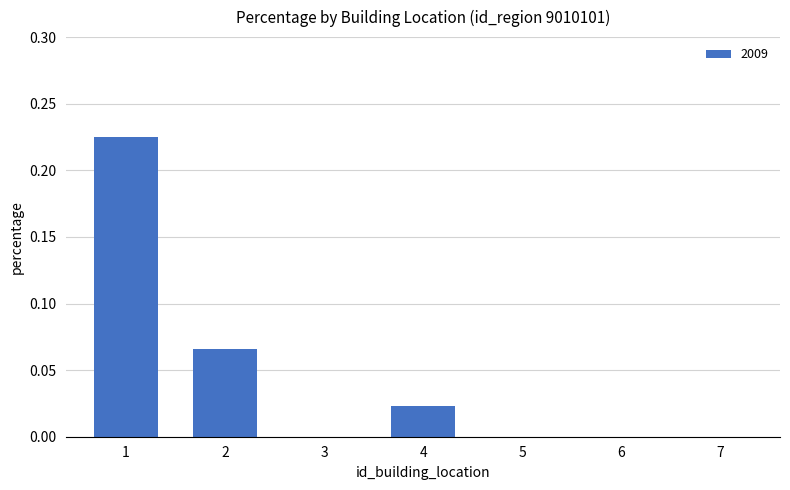

Is it true that the value at 6 is 0.0?

True